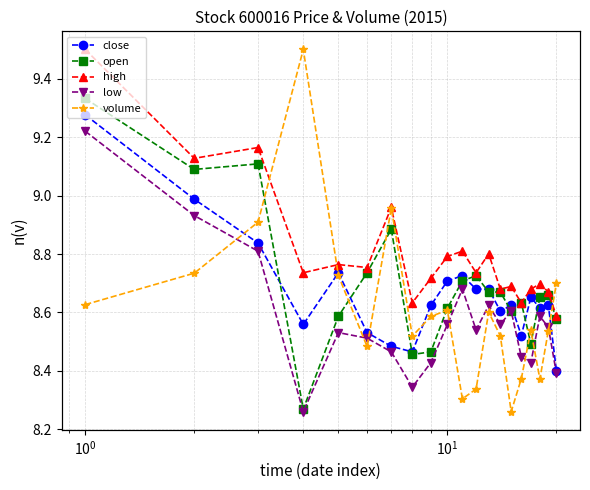

True or false: high and close intersect in this chart.

False